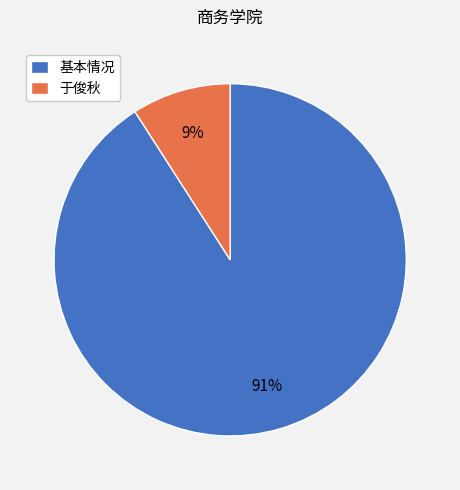

The 基本情况 slice represents 81% of the pie. True or false?

False